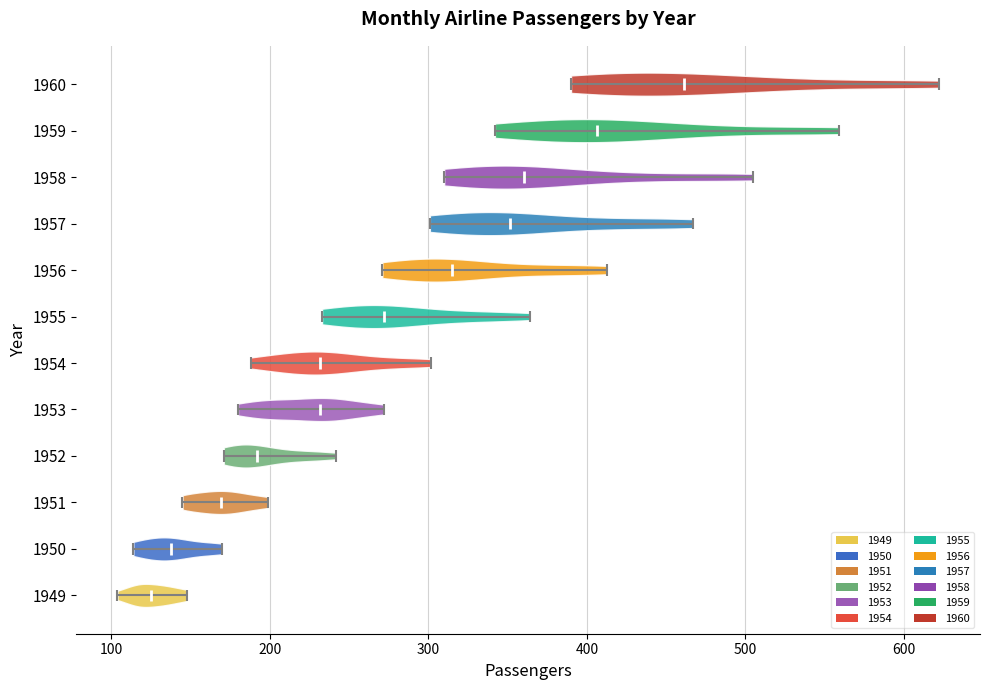

What is the lowest point the violin at y = 1953 reaches on the x-axis? The values are not printed on the chart, so give them approximately, as read against the axis.

180